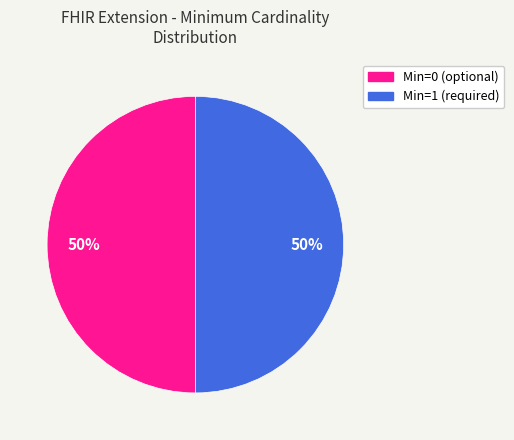

How many slices are in this pie chart?

2